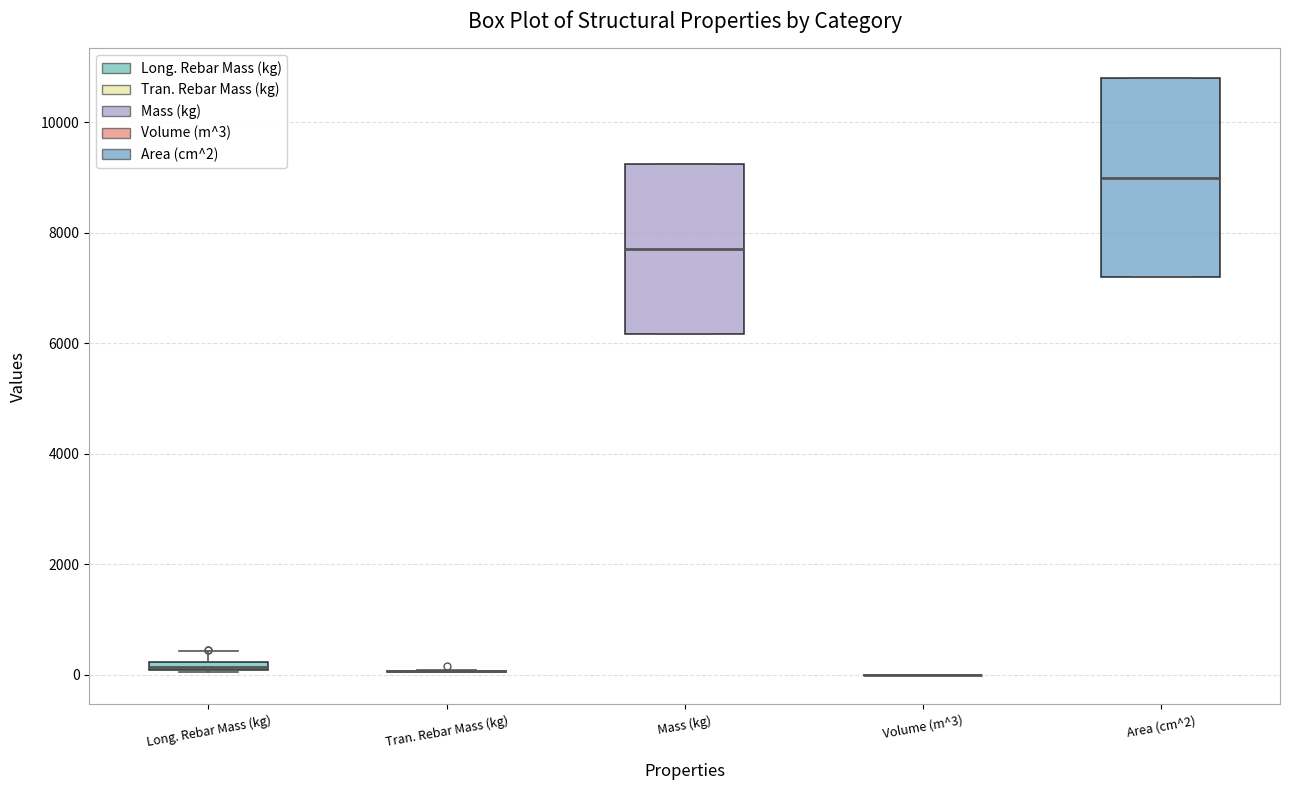

Comparing the boxes themselves (not the whiskers), which one is the tallest?

Area (cm^2)